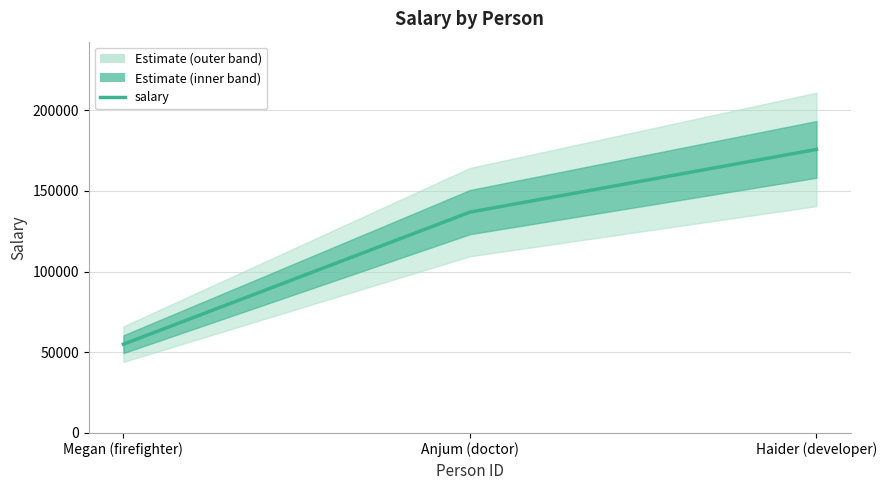

At which label does the data first exceed 136814?

Haider (developer)